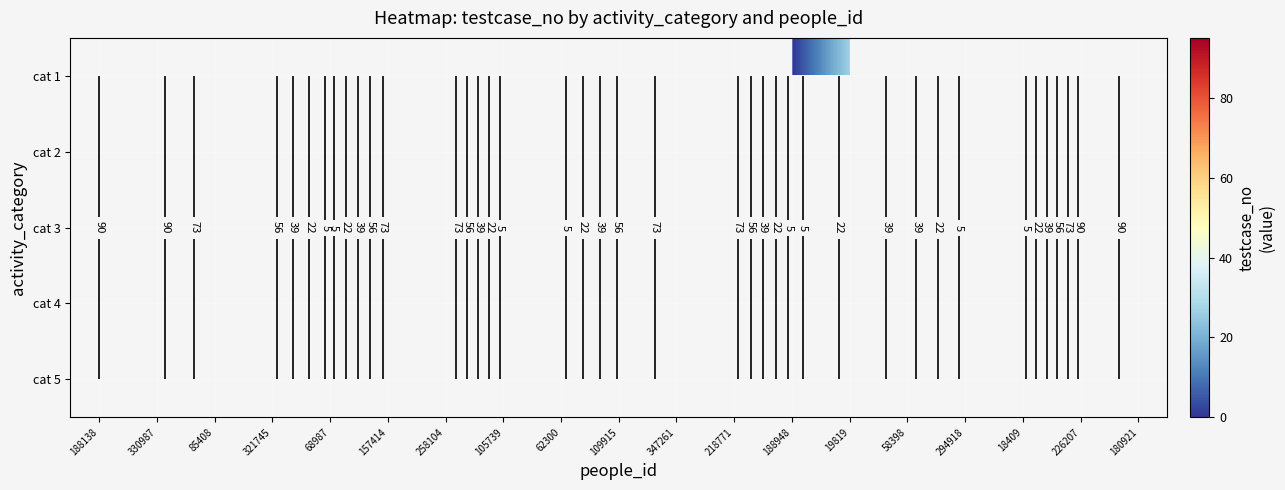

How many data points does each series have?

19